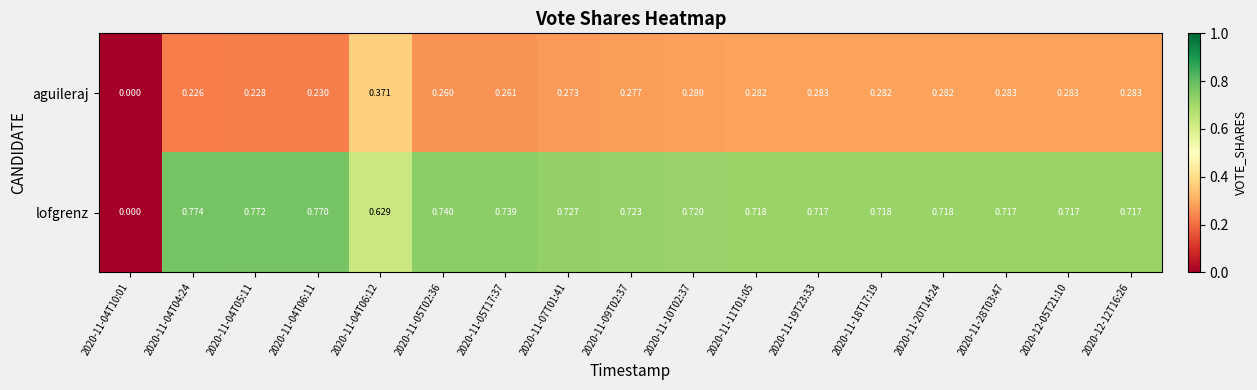

What is the total value across all series at 2020-11-09T02:37?

1.0